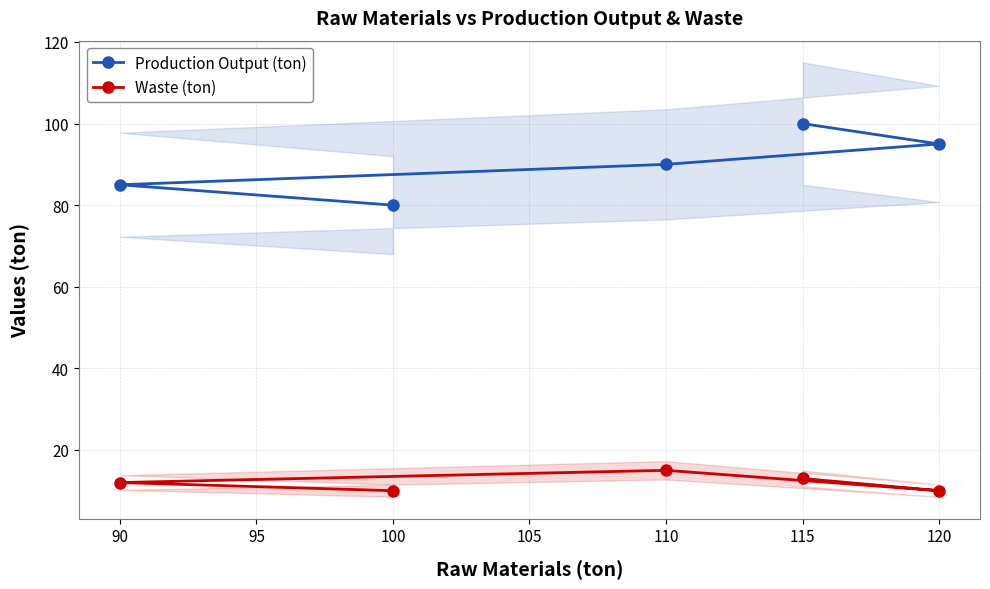

What is the value of the Production Output (ton) point at the 4th from the left?

100